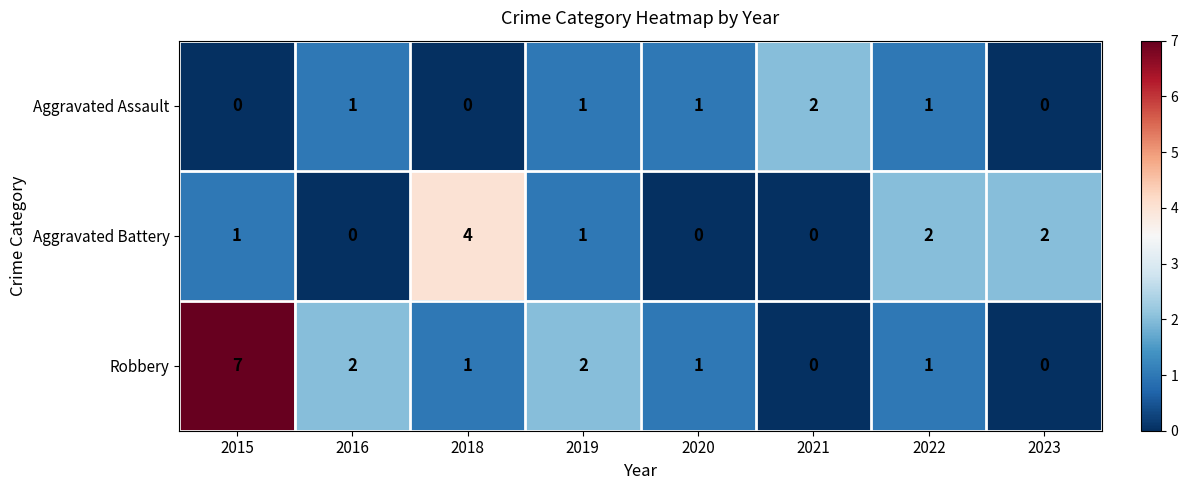

What is the difference between the maximum and minimum values in the Robbery series?

7